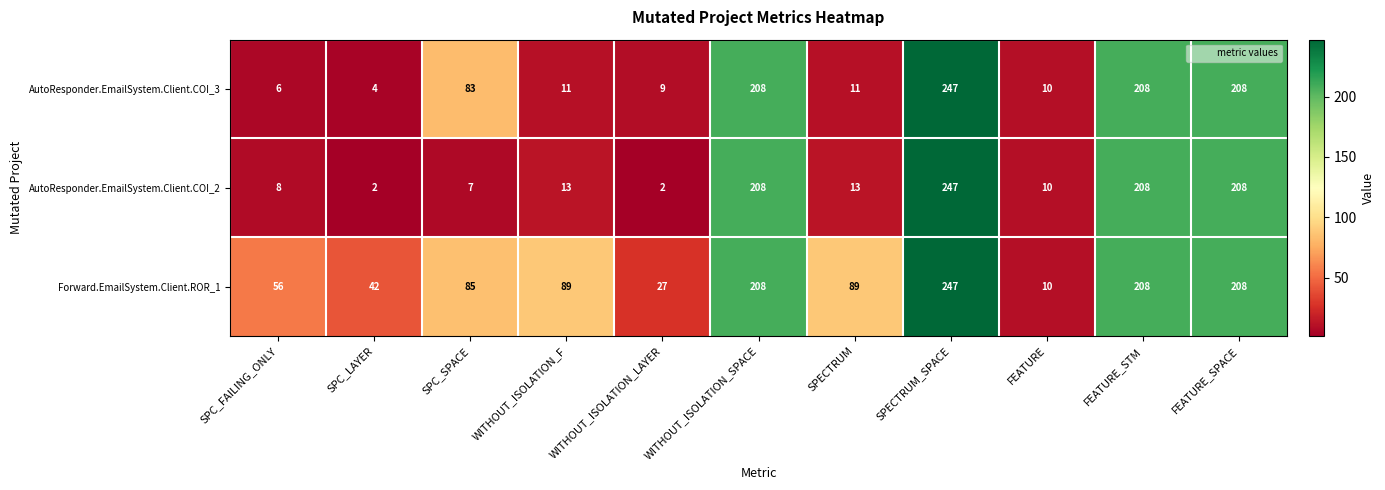

Which series changed the most between SPC_SPACE and FEATURE_SPACE?

AutoResponder.EmailSystem.Client.COI_2